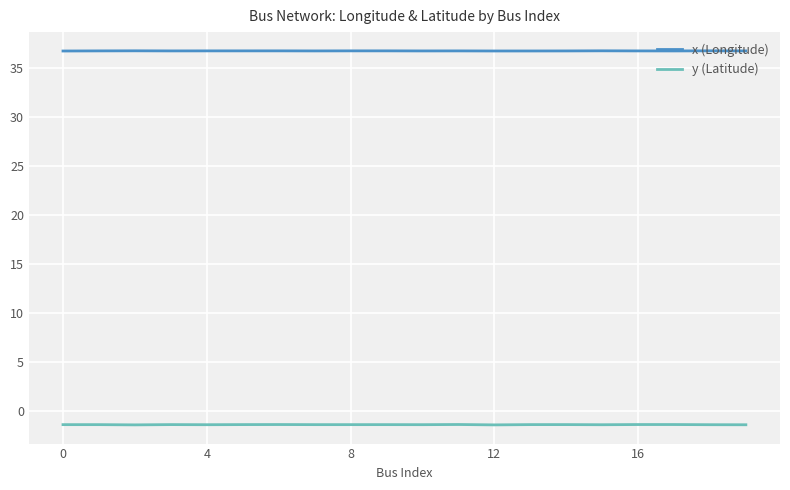

How many lines are shown in the chart?

2